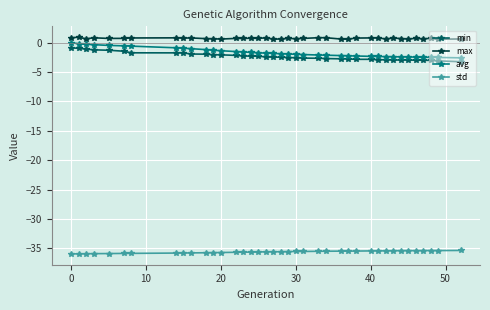

What are all the series names shown in the legend?

min, max, avg, std